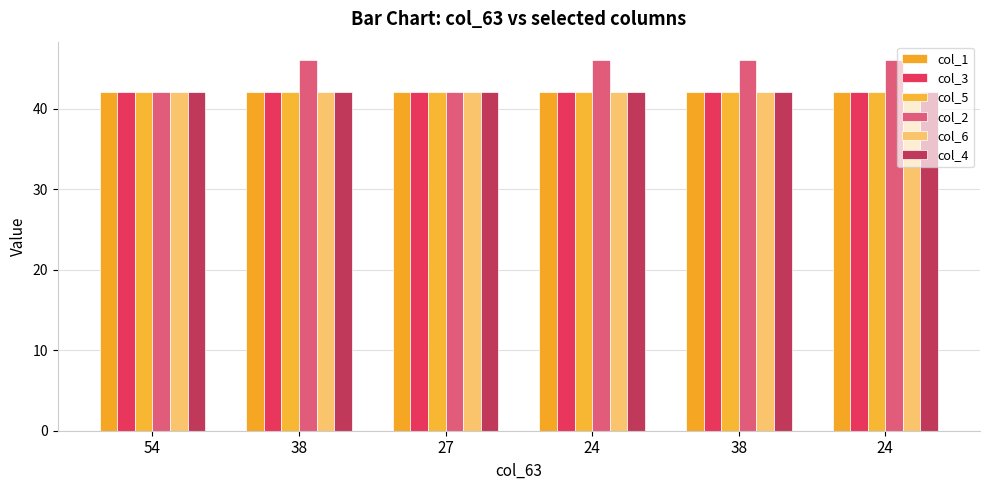

Which category has the lowest value in the col_2 series?

54